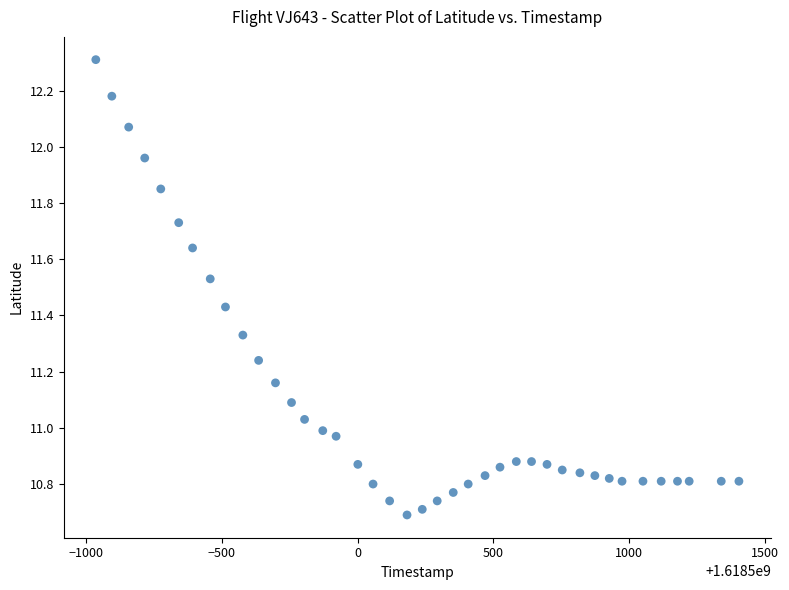

What is the range of Y values (max minus min)?

1.6